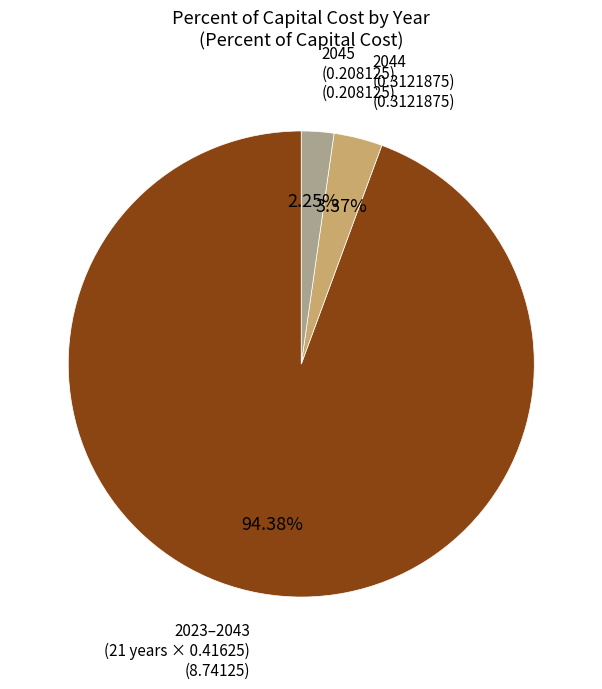

Is there a majority slice in this chart?

Yes